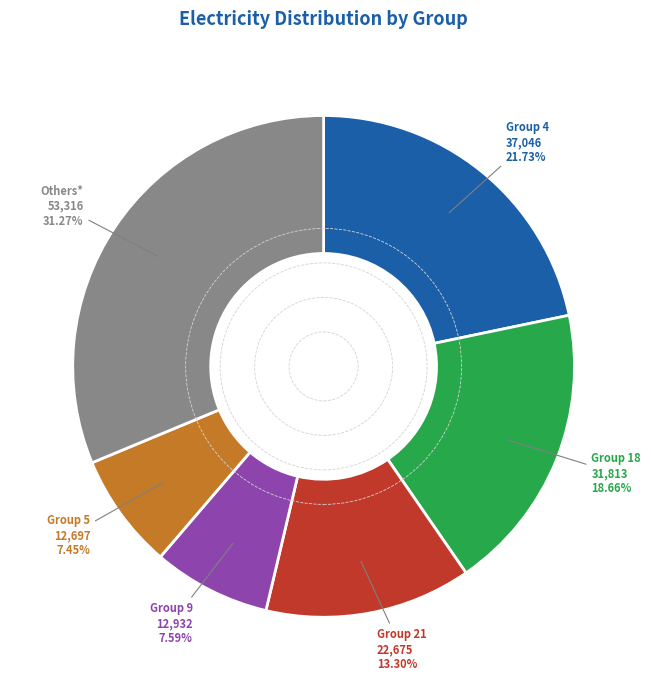

Is there any slice that represents more than half of the pie?

No